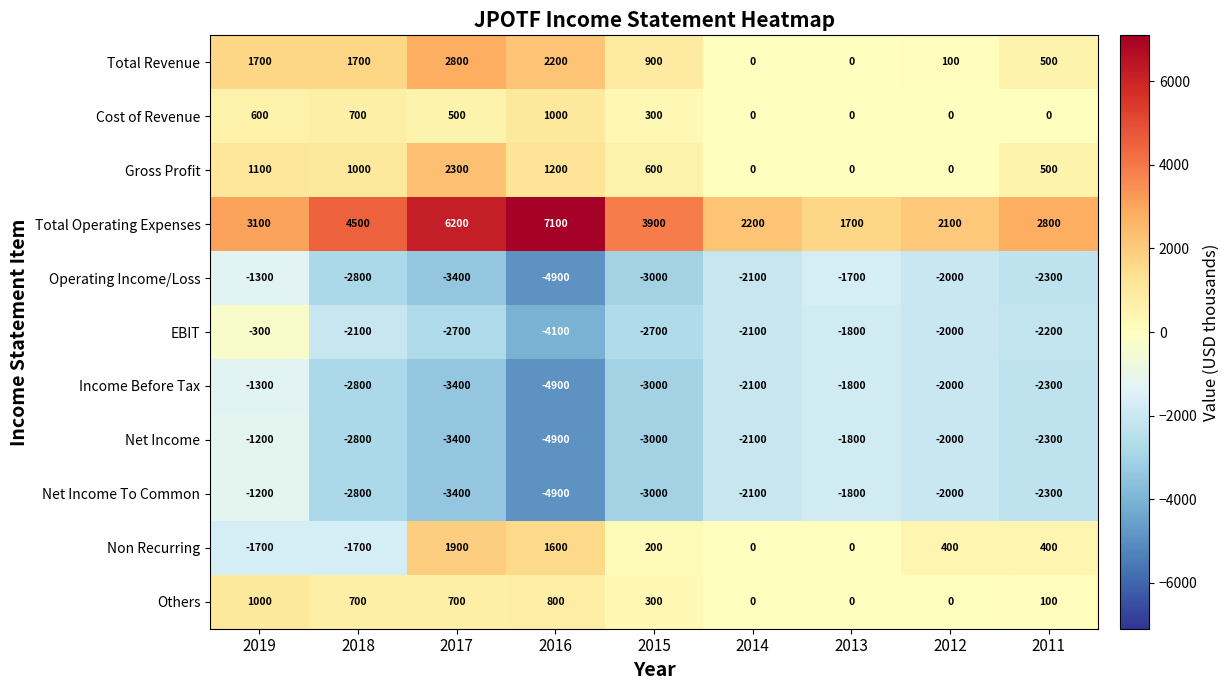

Which series has the largest total across all categories?

Total Operating Expenses